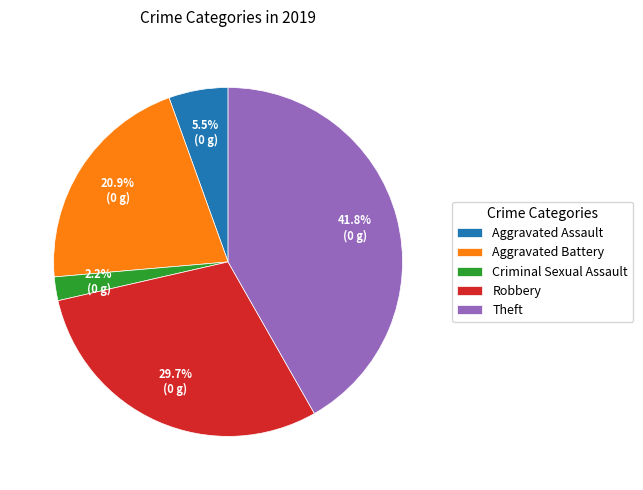

Is there a majority slice in this chart?

No